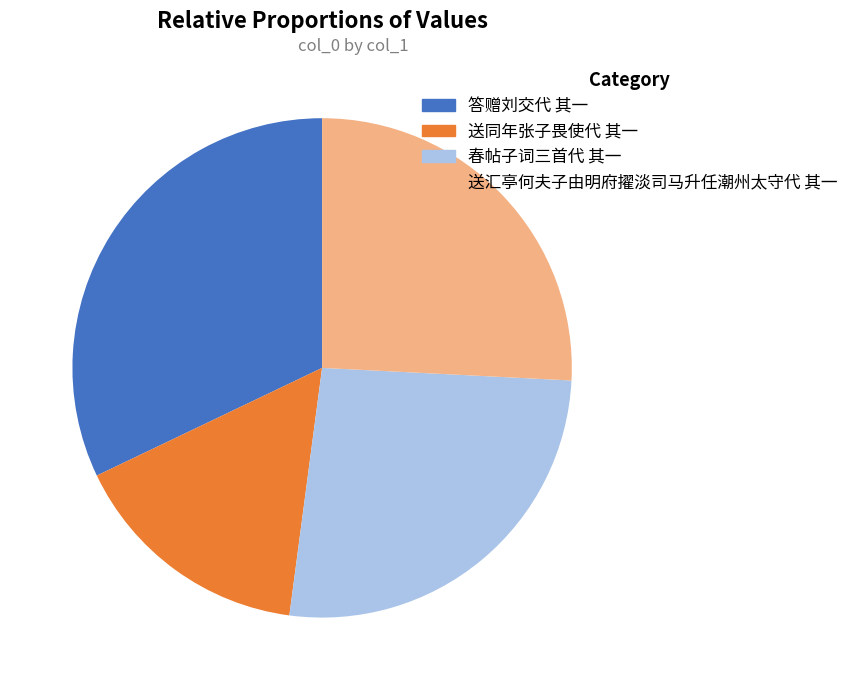

Is 春帖子词三首代 其一 the majority of the pie?

No